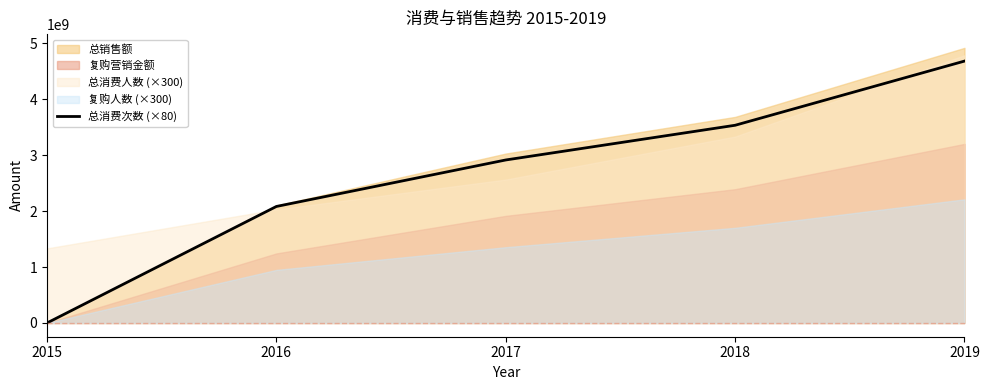

Which label corresponds to the smallest value in the chart?

2015